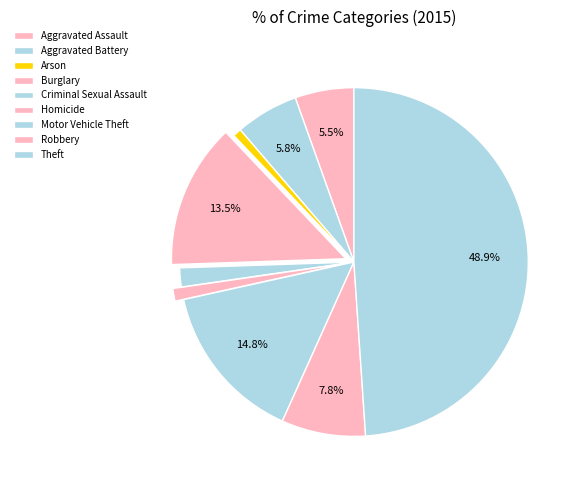

Count the number of slices in the pie.

9